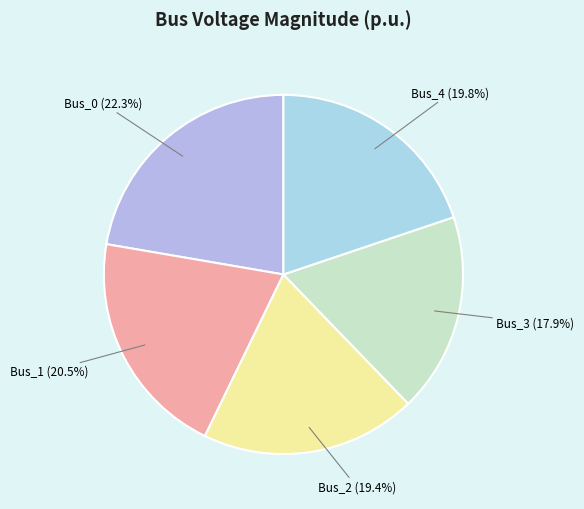

Is Bus_3 the majority of the pie?

No